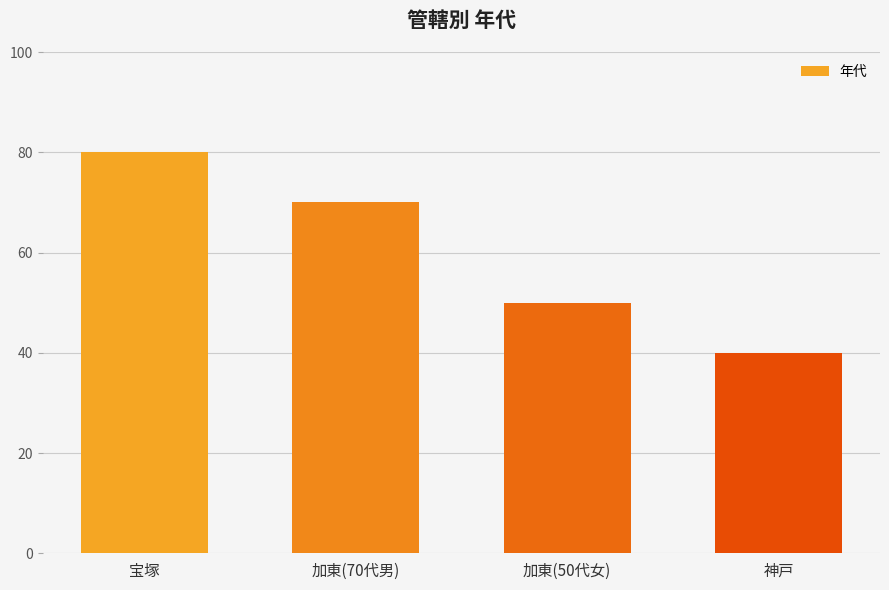

What is the label of the 2nd bar from the right?

加東(50代女)